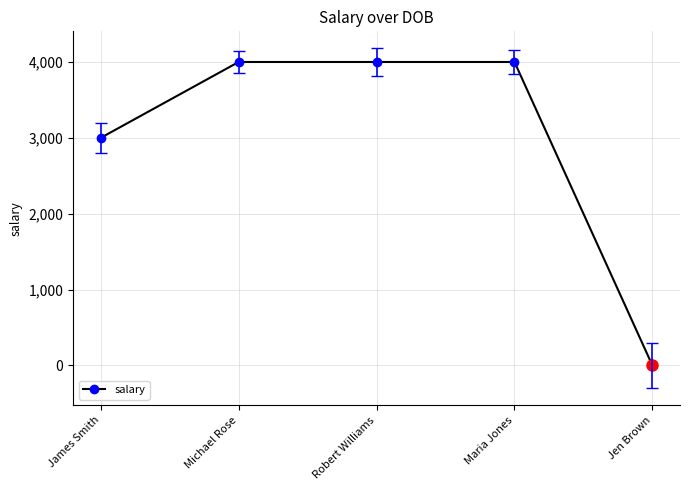

What is the value of the 1st point from the left?

3000